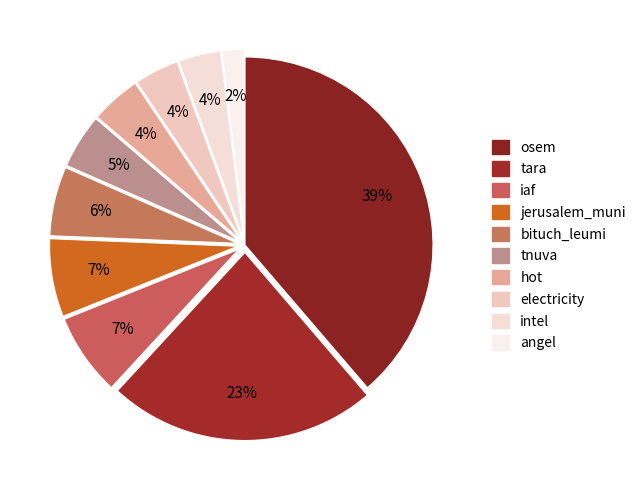

Does any single category account for the majority?

No